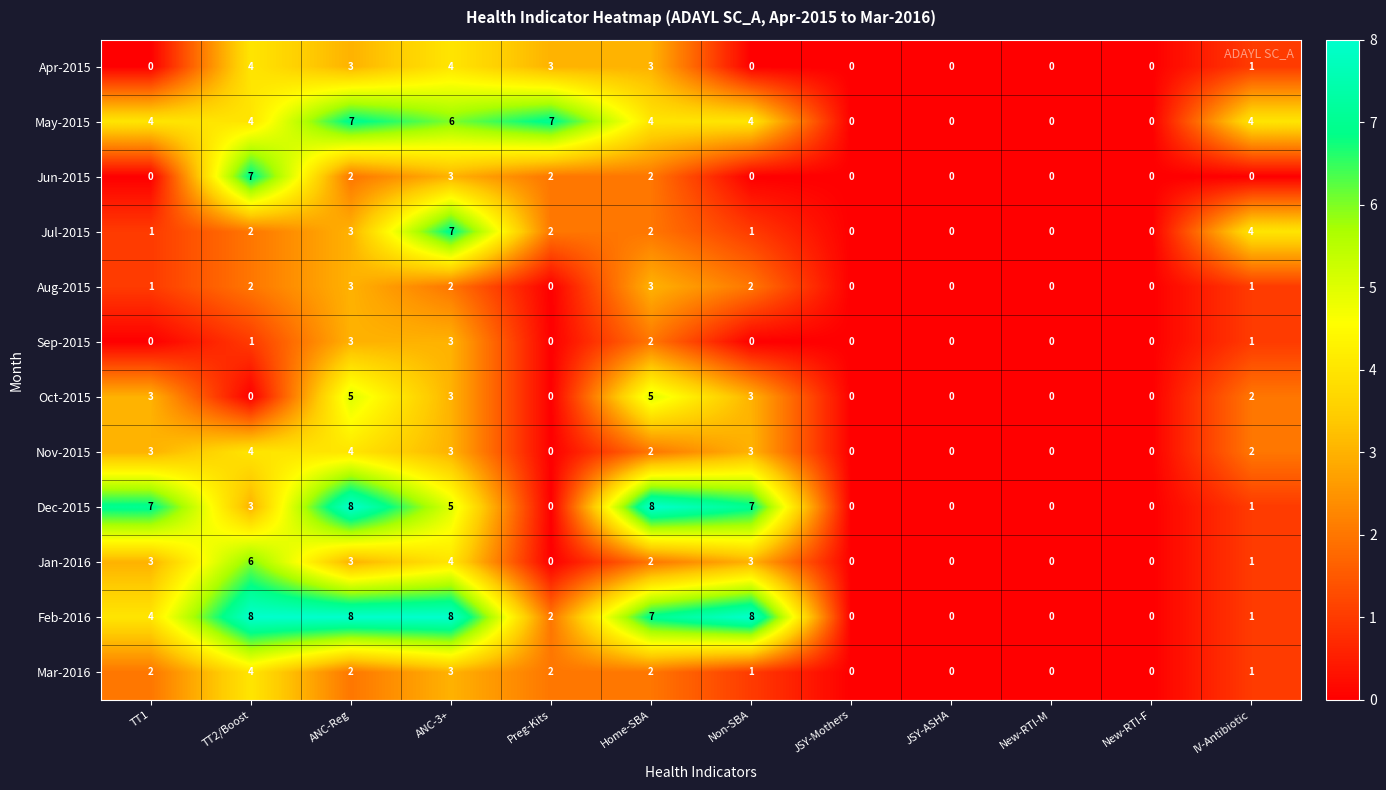

Between TT1 and New-RTI-F, which series saw the biggest shift?

Dec-2015